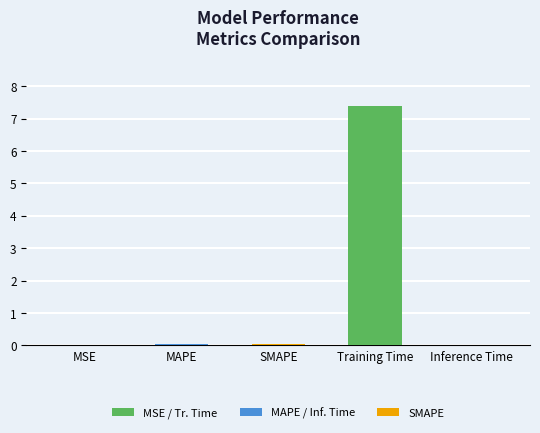

At which category does the chart reach its peak across all series?

Training Time